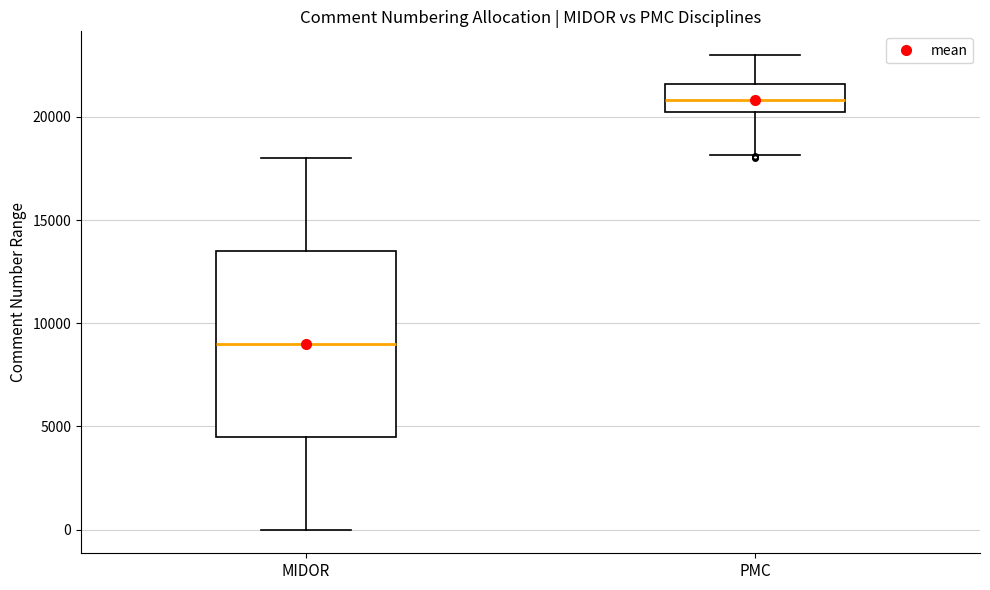

Reading left to right, read every box against the y-axis: the position of its median line, the range the box covers, and the ends of its whiskers. The values are not printed on the chart, so give them approximately, as read against the axis.

MIDOR: median 9000, box 4500 to 13500, whiskers 0 to 18000
PMC: median 21000, box 20000 to 21500, whiskers 18000 to 23000